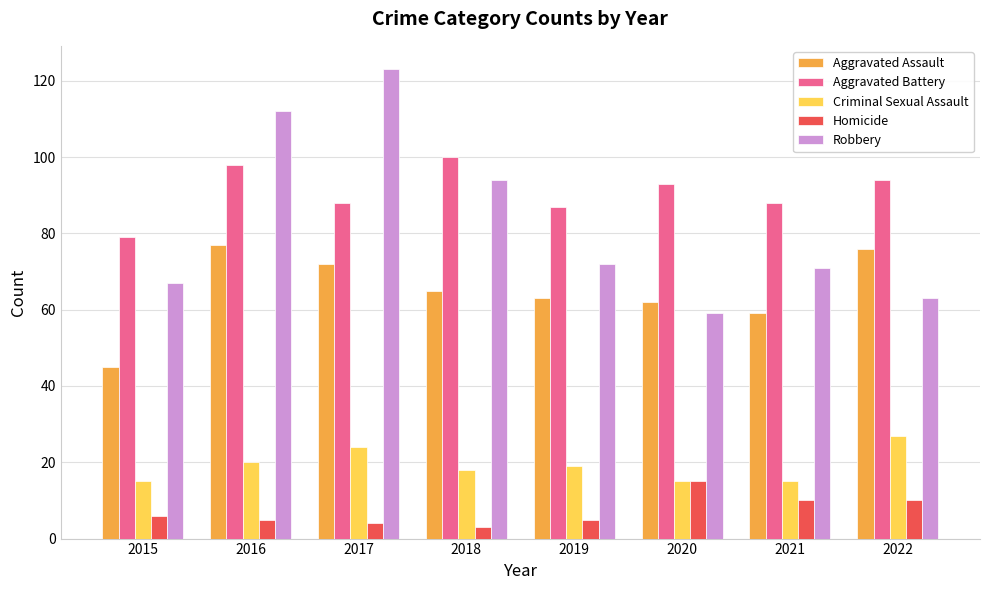

Which series has the largest total across all categories?

Aggravated Battery